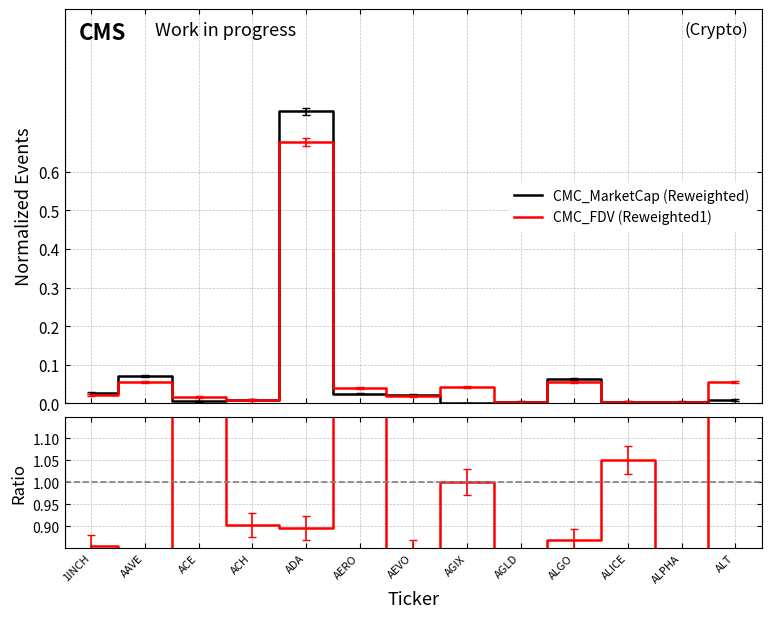

How many categories are shown in the chart?

13